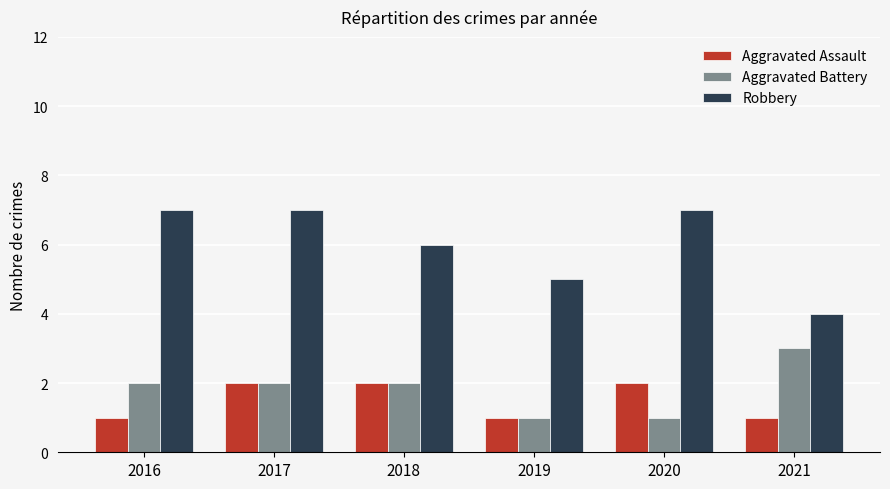

Count the number of data series in this chart.

3